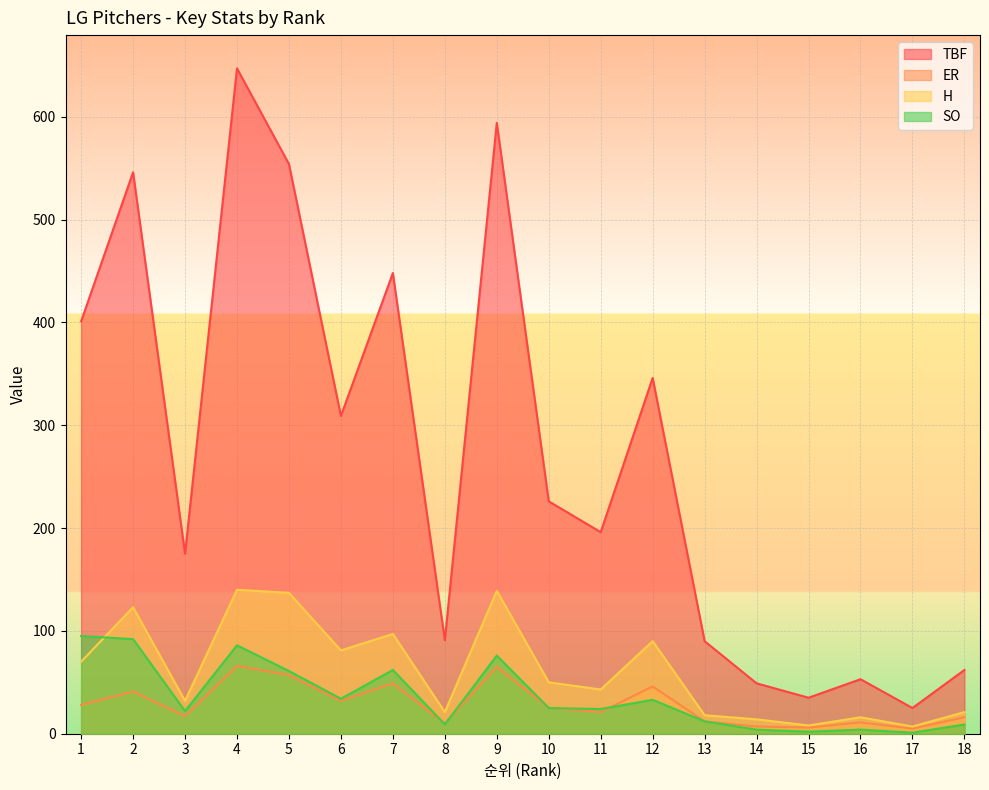

Reading left to right, extract all data points from this chart.

TBF: 401	546	175	647	554	309	448	91	594	226	196	346	90	49	35	53	25	62
ER: 28	41	17	66	57	32	49	10	65	25	21	46	12	7	6	11	5	16
H: 70	123	32	140	137	81	97	21	139	50	43	90	18	14	8	16	7	21
SO: 95	92	22	86	61	34	62	9	76	25	24	33	12	4	2	4	1	9